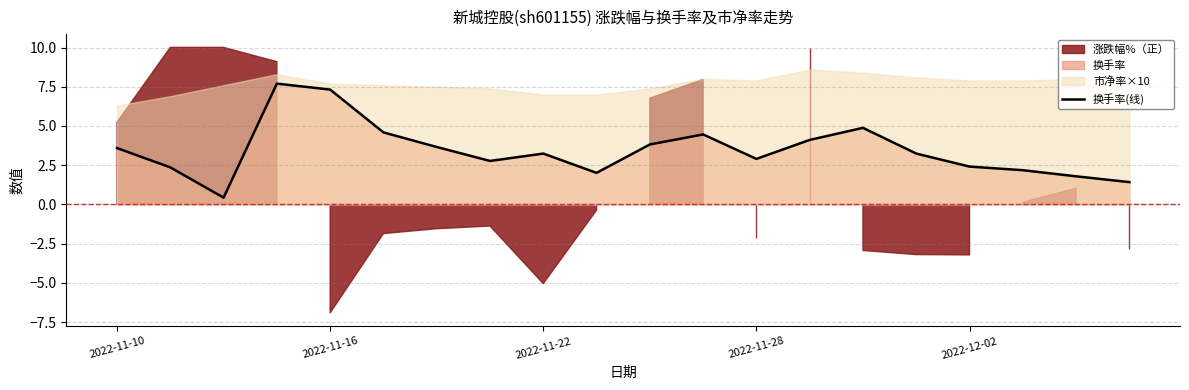

What is the highest value of the 换手率(线) series?

7.7